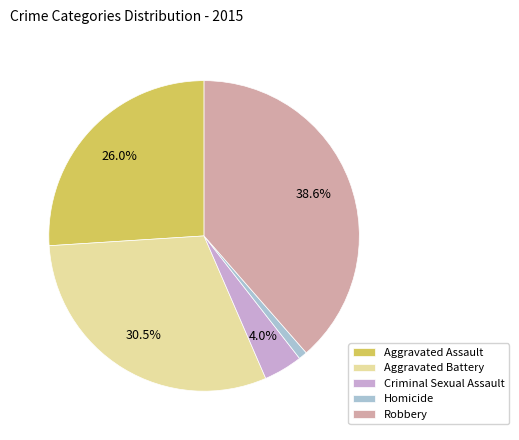

Count the number of slices in the pie.

5